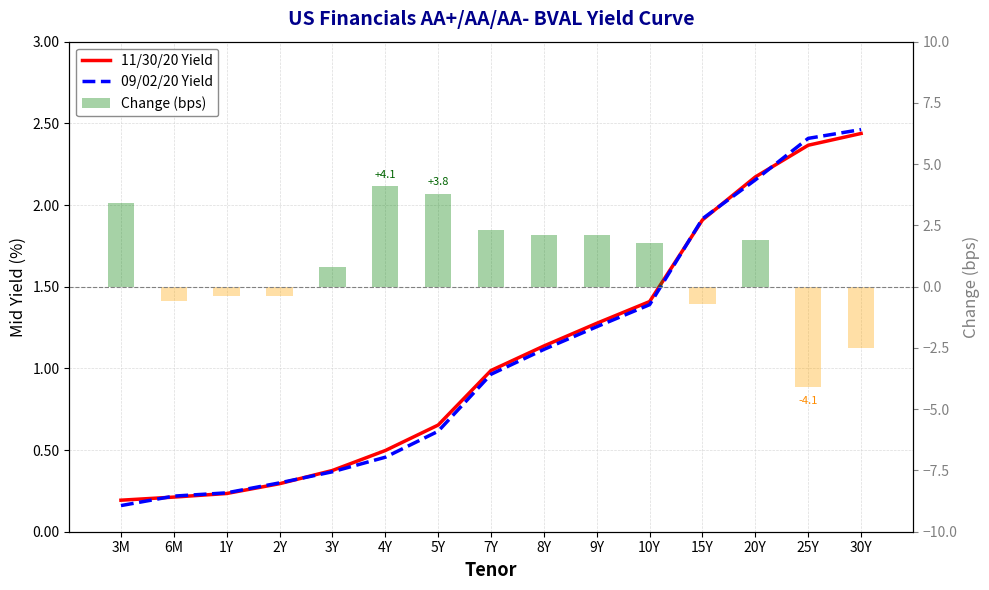

What is the average value of the 11/30/20 Yield series?

1.1